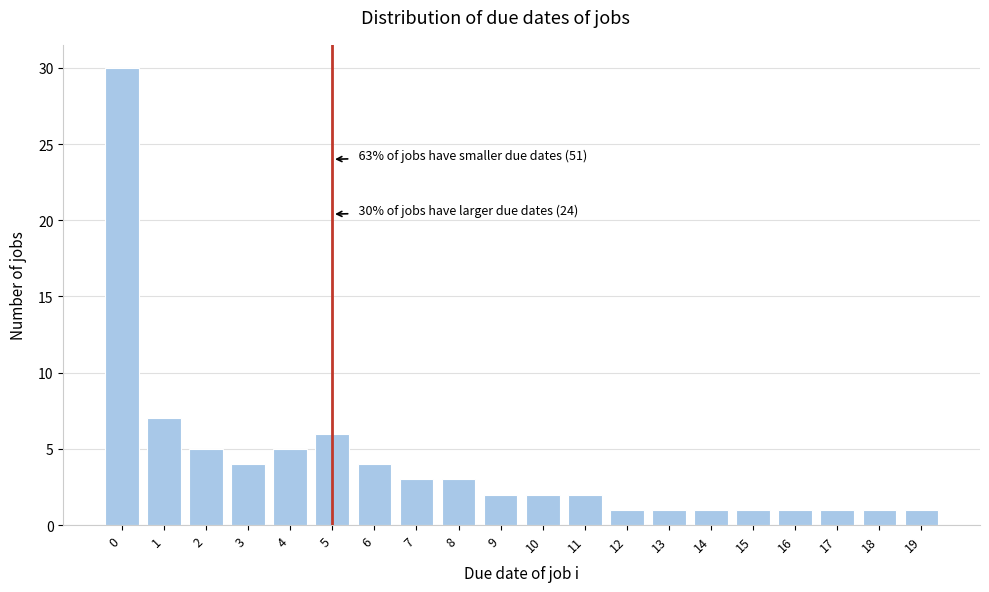

Reading left to right, extract all data points from this chart.

30	7	5	4	5	6	4	3	3	2	2	2	1	1	1	1	1	1	1	1